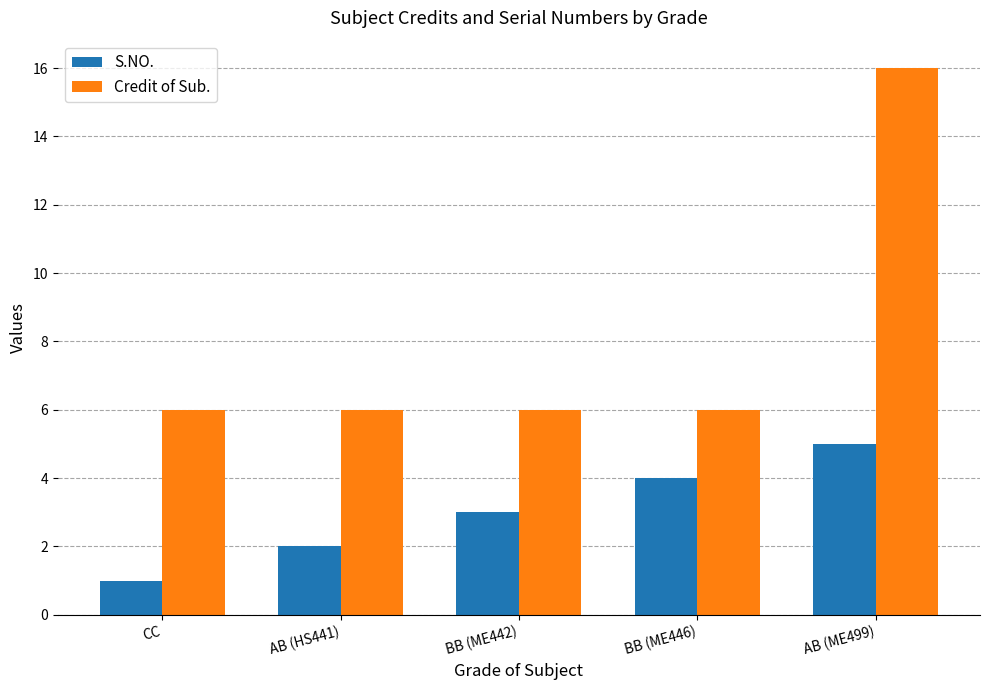

Count the number of data series in this chart.

2